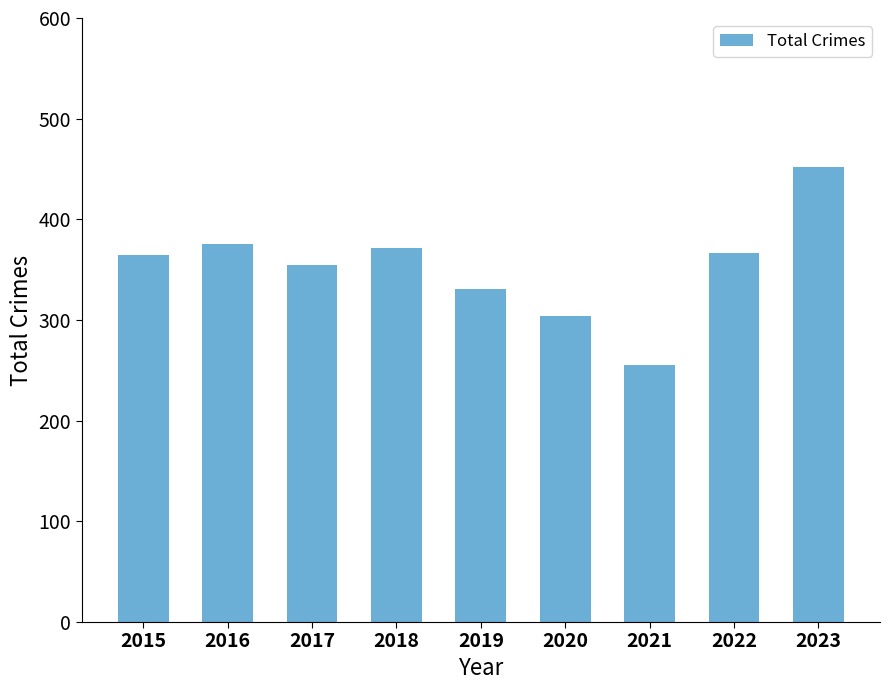

Does the chart contain stacked bars?

No